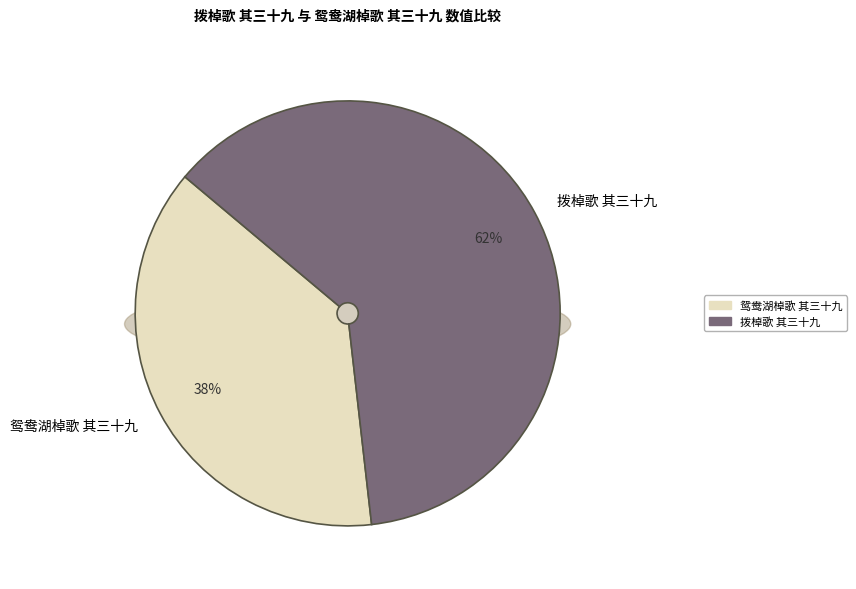

Approximately how many times larger is the value at 鸳鸯湖棹歌 其三十九 compared to 拨棹歌 其三十九?

0.6